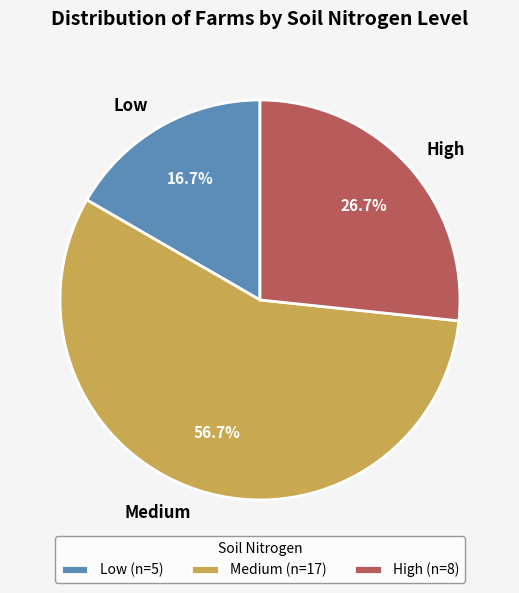

Which slice is the largest?

Medium